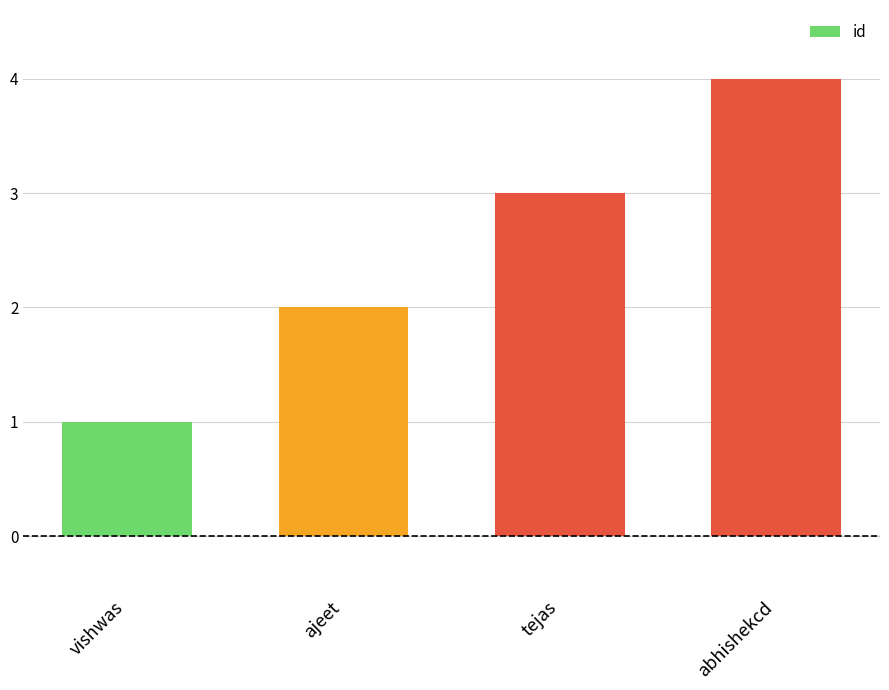

At which category does the chart reach its peak across all series?

abhishekcd